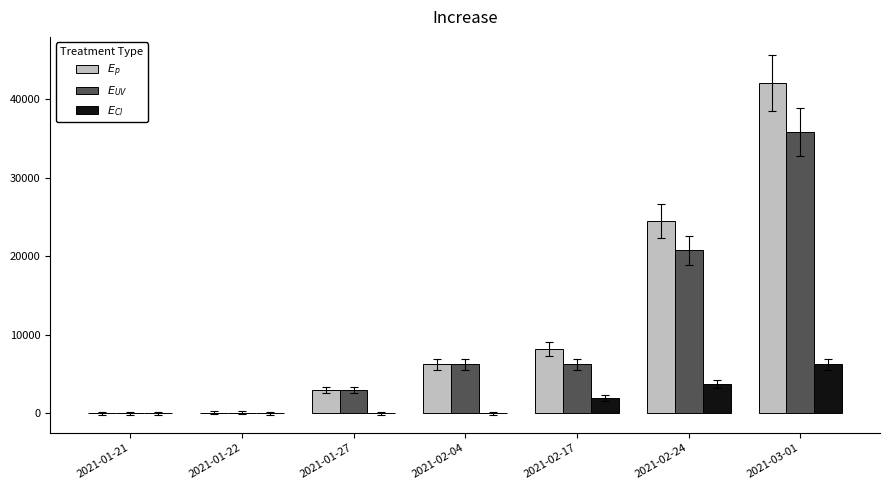

What is the greatest value displayed?

42114